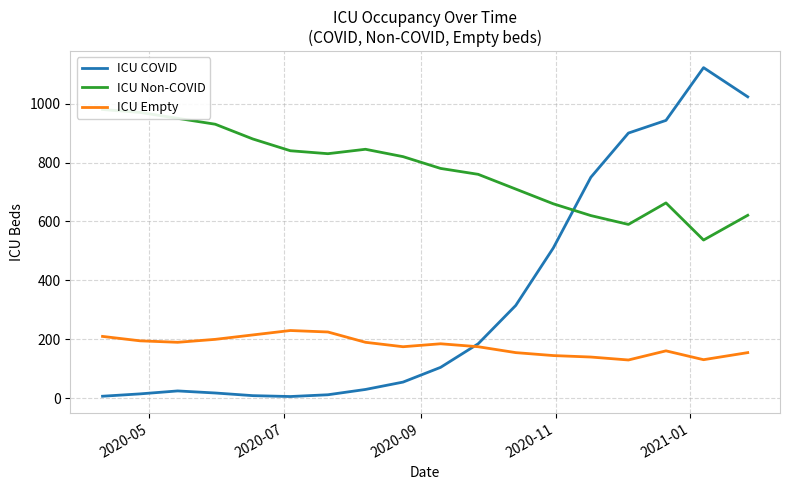

What is the highest value of the ICU Empty series?

230